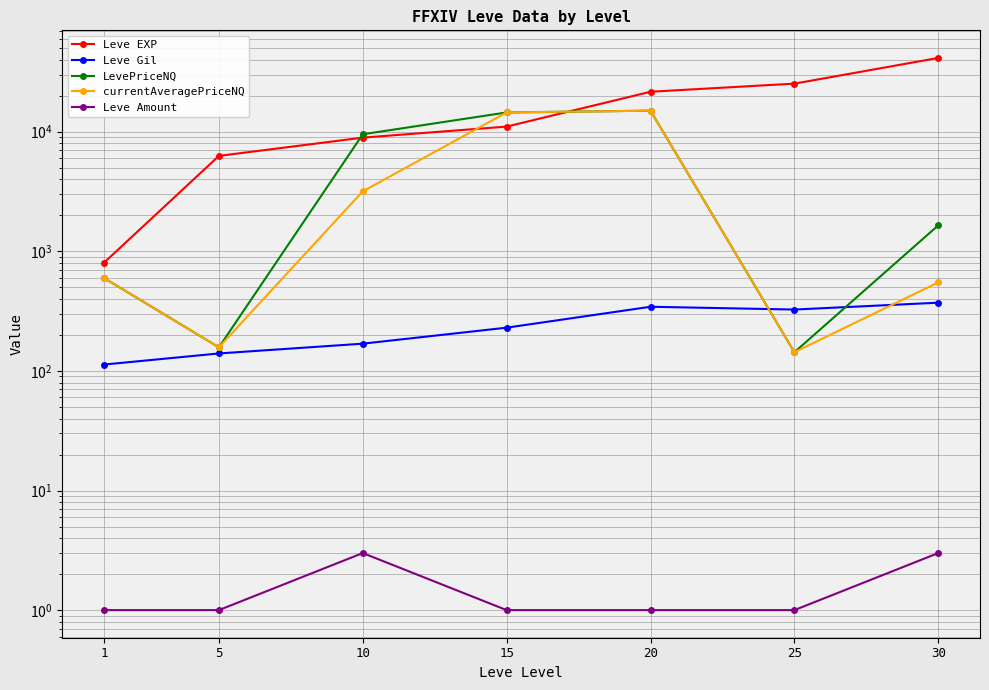

True or false: currentAveragePriceNQ and Leve Amount intersect in this chart.

False